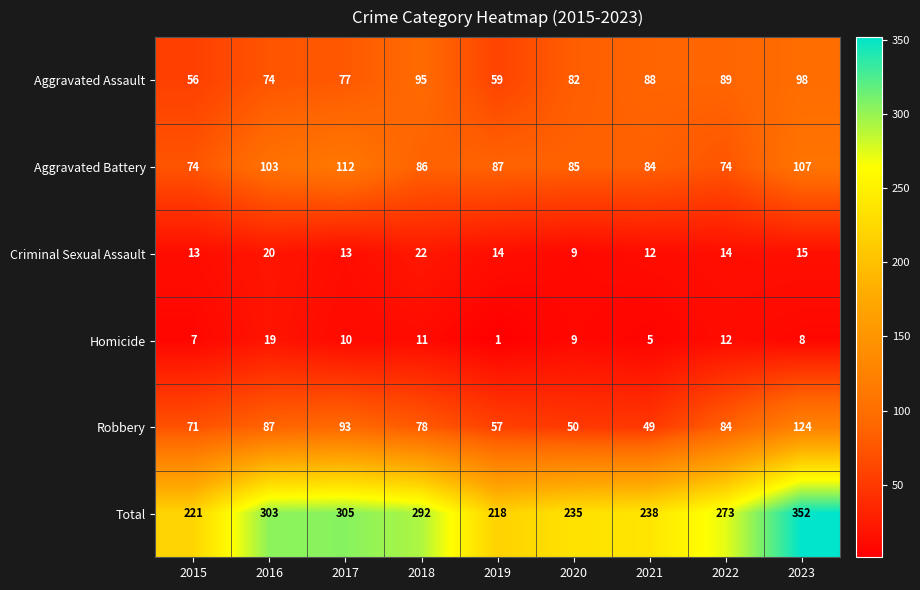

True or false: Robbery has a value of 87 at 2016.

True